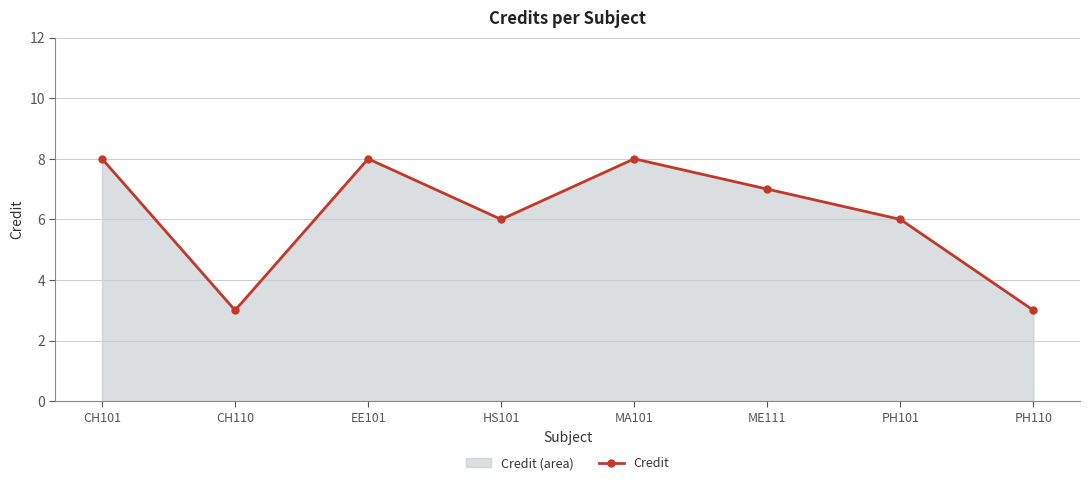

The value at CH110 is 3. True or false?

True